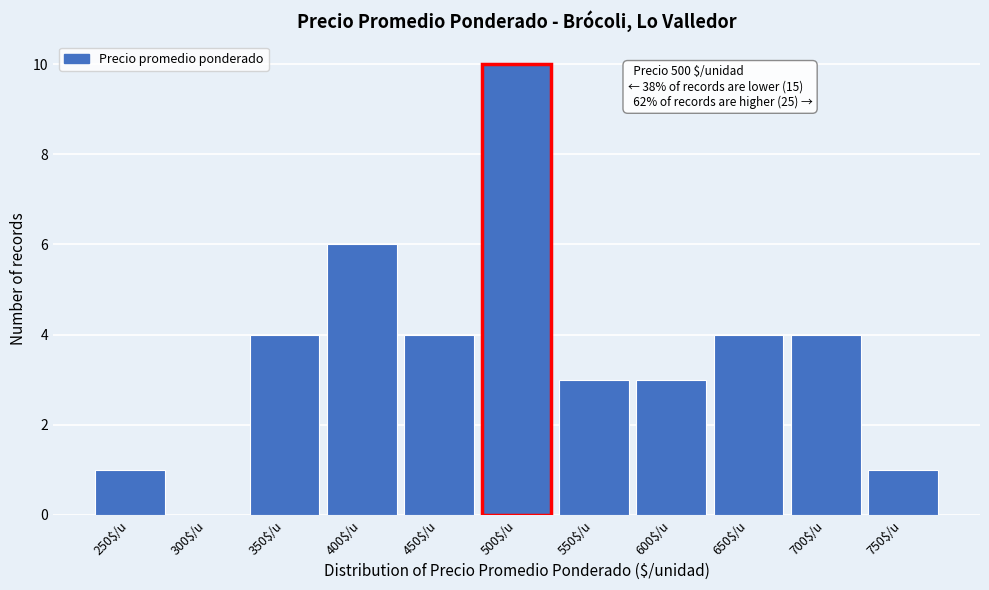

Which label corresponds to the largest value in the chart?

500$/u